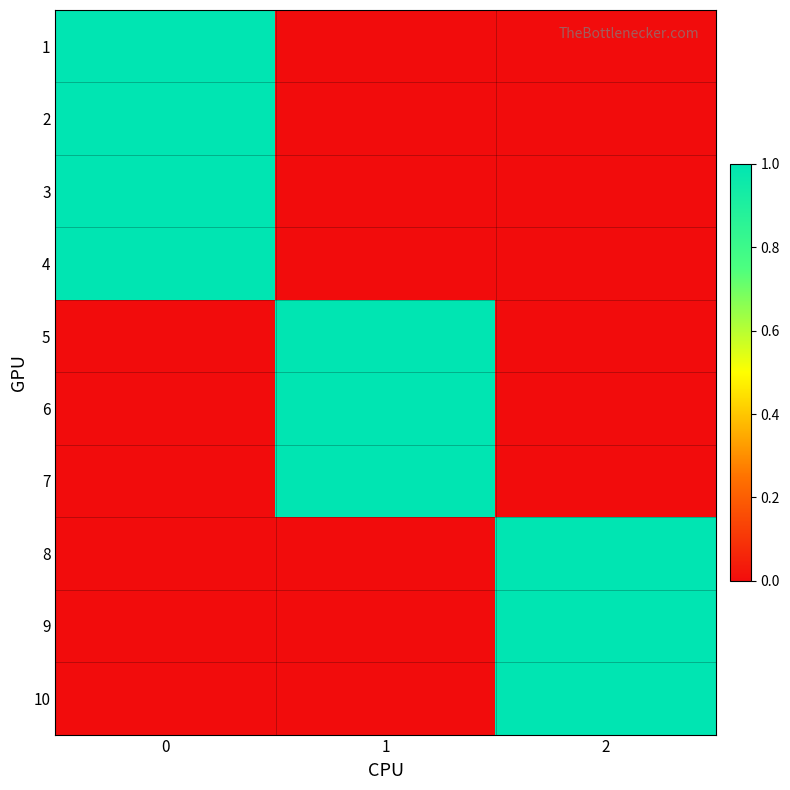

Reading right to left, what are all the values shown in this chart?

1: 2=0	1=0	0=1
2: 2=0	1=0	0=1
3: 2=0	1=0	0=1
4: 2=0	1=0	0=1
5: 2=0	1=1	0=0
6: 2=0	1=1	0=0
7: 2=0	1=1	0=0
8: 2=1	1=0	0=0
9: 2=1	1=0	0=0
10: 2=1	1=0	0=0